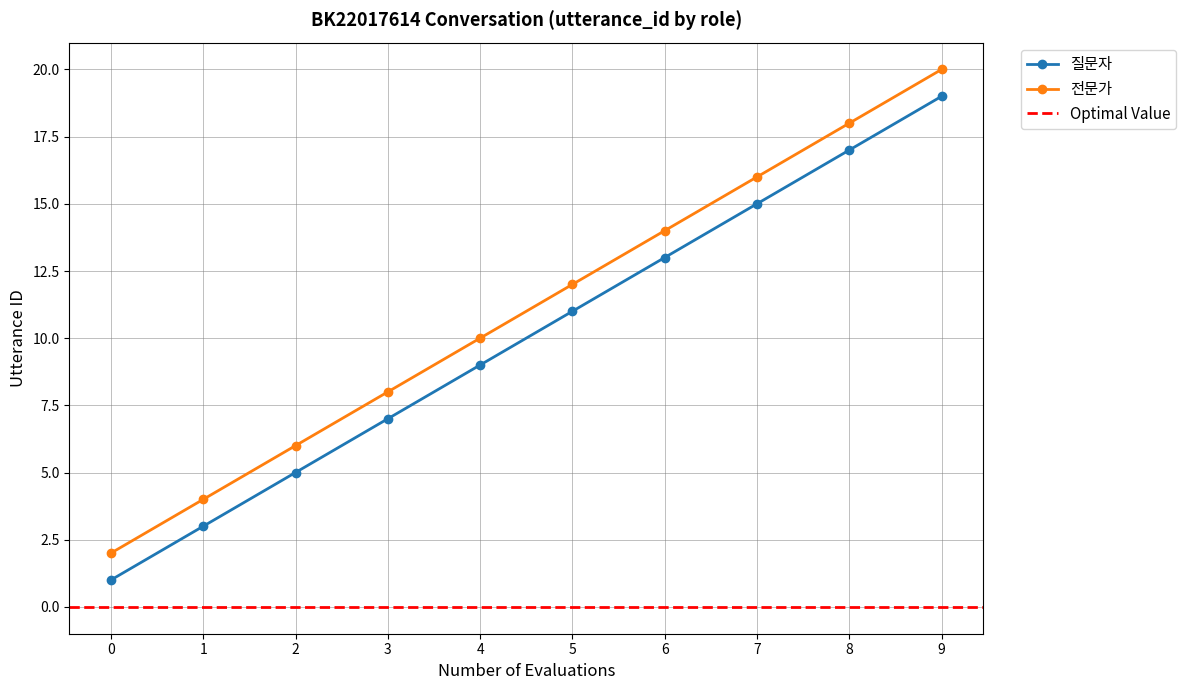

True or false: 질문자 and 전문가 cross at least once.

False